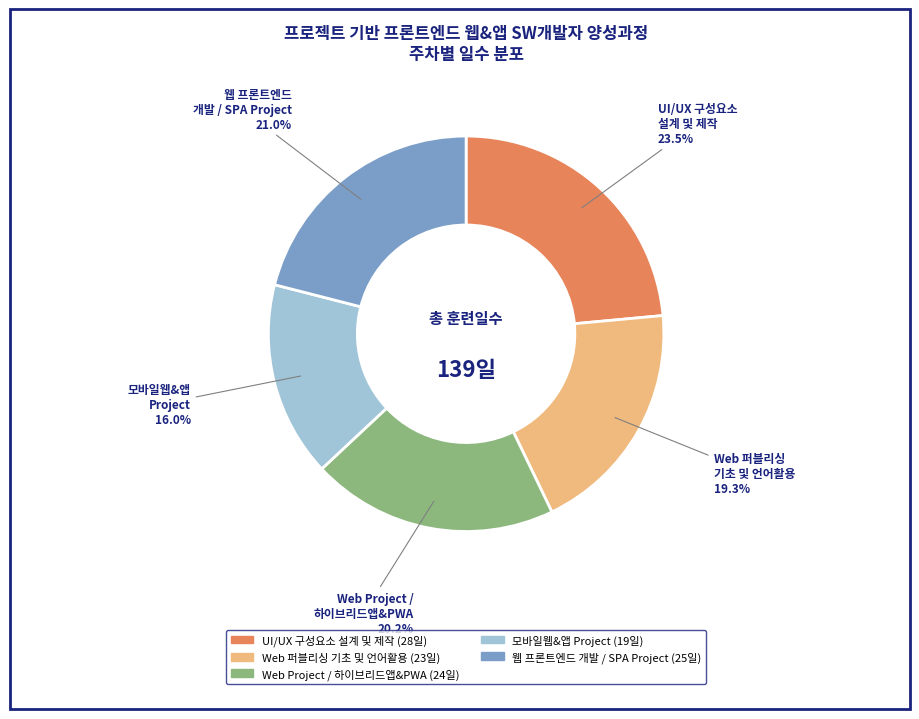

Is there any slice that represents more than half of the pie?

No